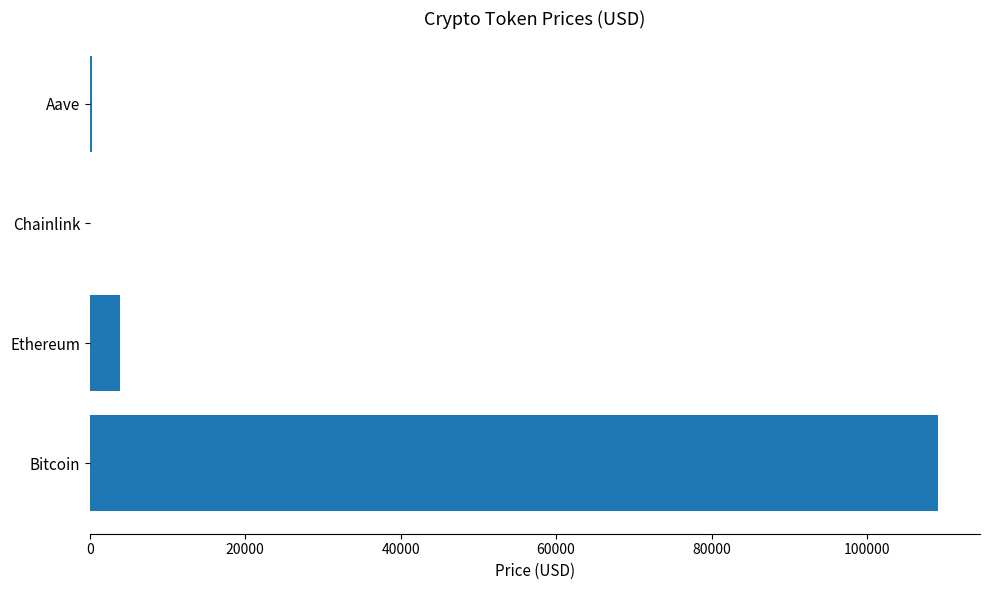

How many data points does each series have?

4